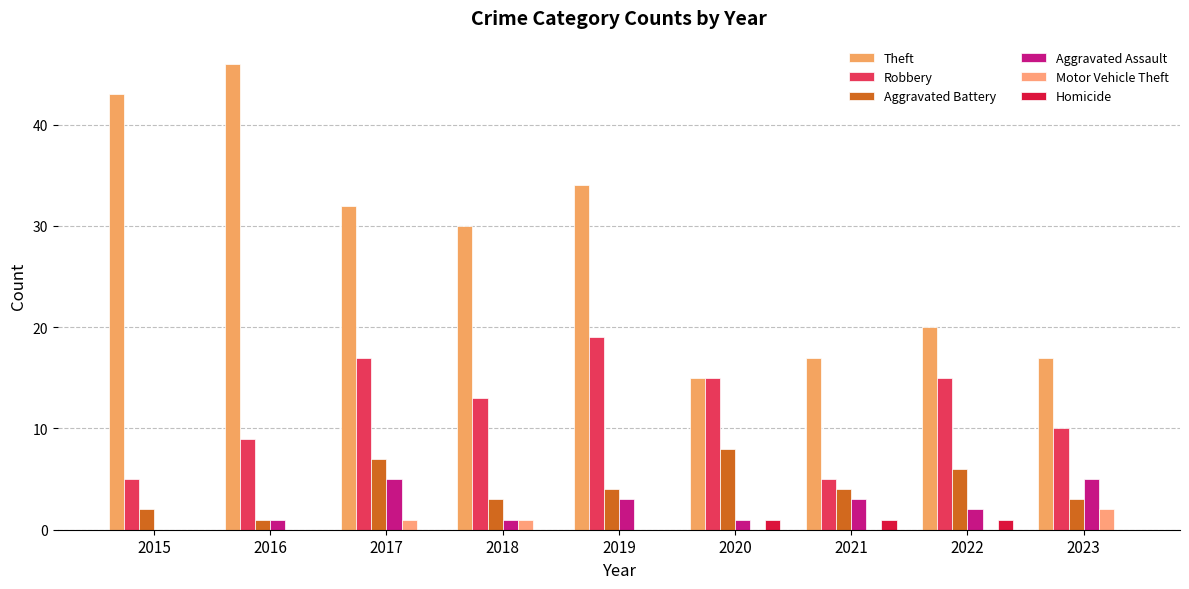

Is it true that Robbery equals 5 at 2015?

True